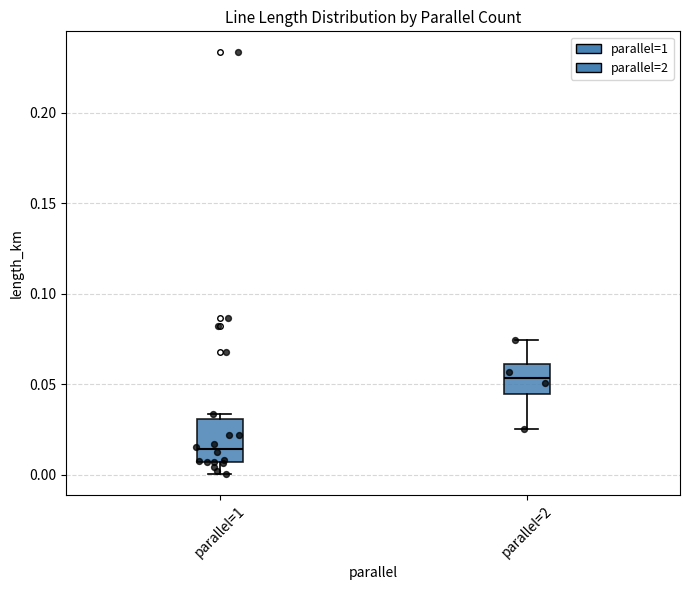

Reading left to right, transcribe this box plot: for each box, give where its median line is, the range the box spans, and where its two whiskers end, as read against the y-axis. The values are not printed on the chart, so give them approximately, as read against the axis.

parallel=1: median 0.015, box 0.005 to 0.030, whiskers 0.000 to 0.035
parallel=2: median 0.055, box 0.045 to 0.060, whiskers 0.025 to 0.075